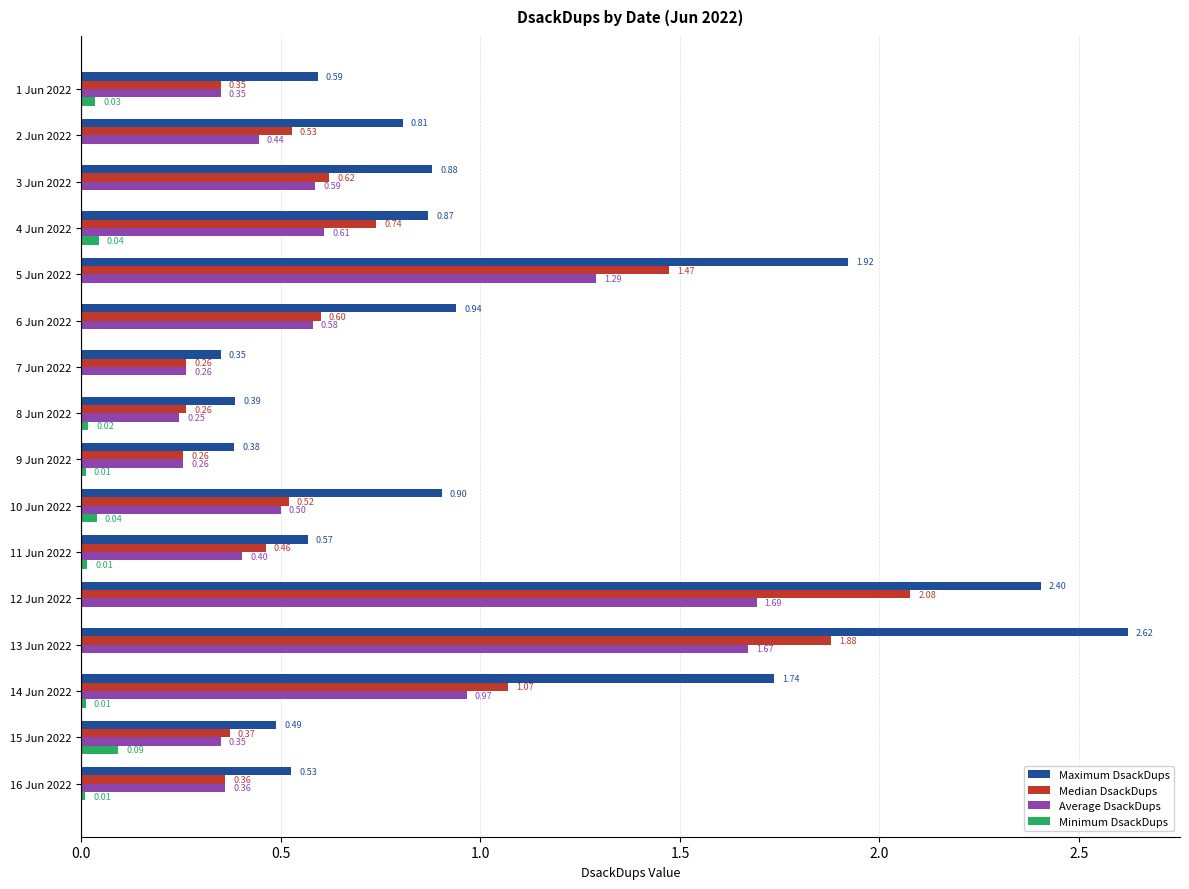

Which series has the largest total across all categories?

Maximum DsackDups